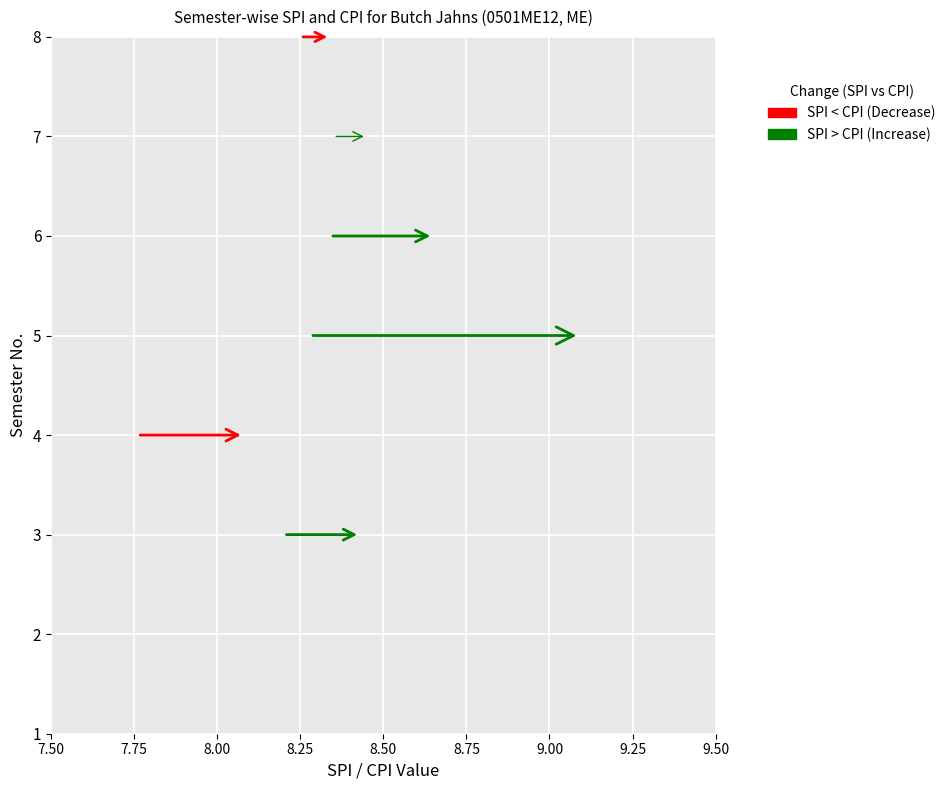

Which series has the largest range (max minus min)?

SPI